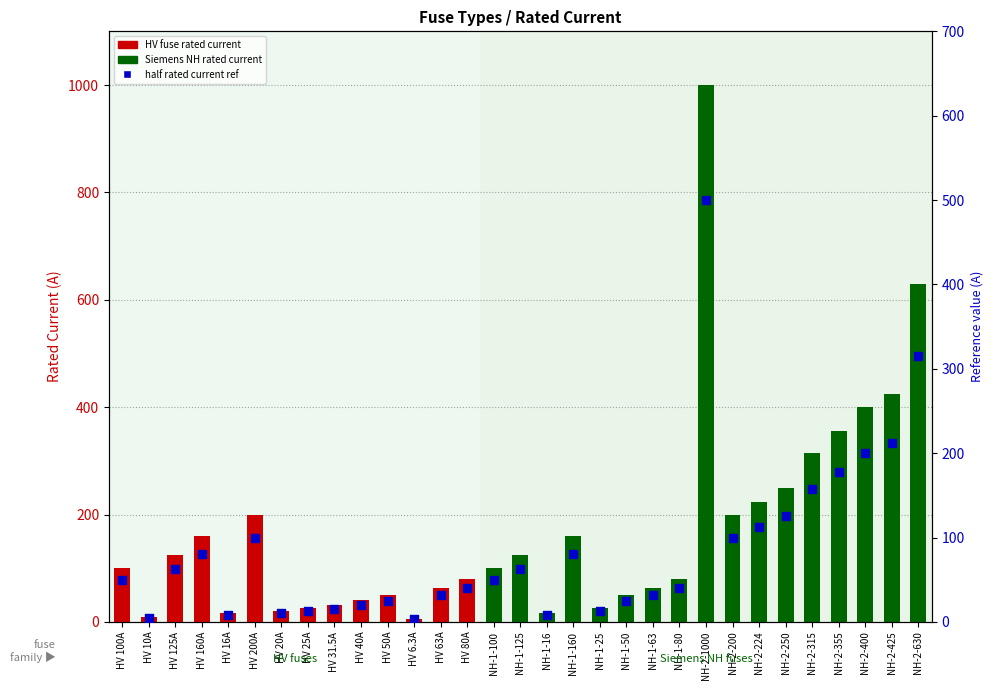

Which has a higher value, HV 63A or NH-2-400?

NH-2-400